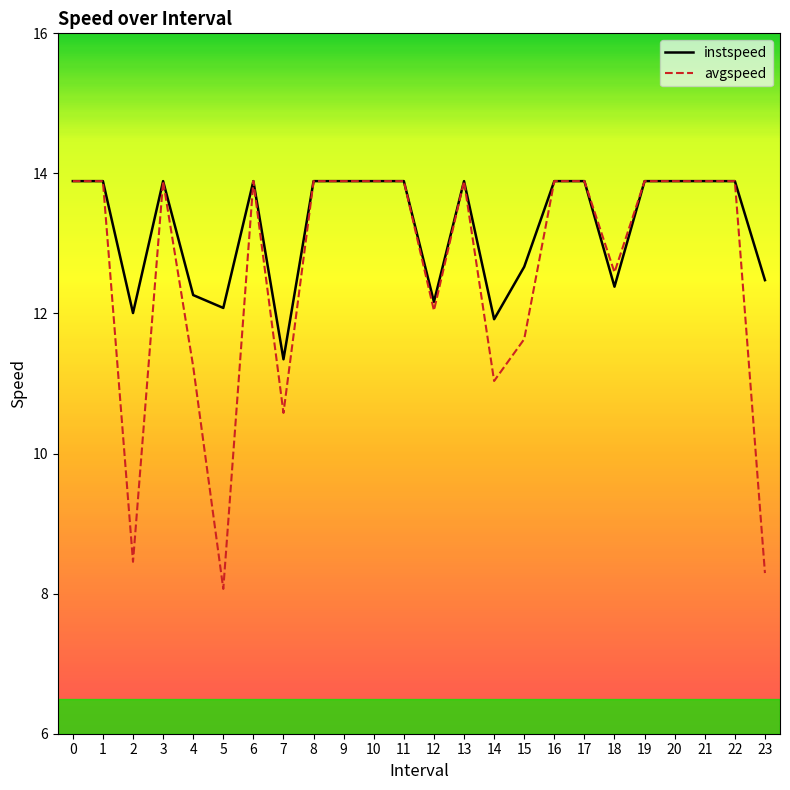

What are all the series names shown in the legend?

instspeed, avgspeed